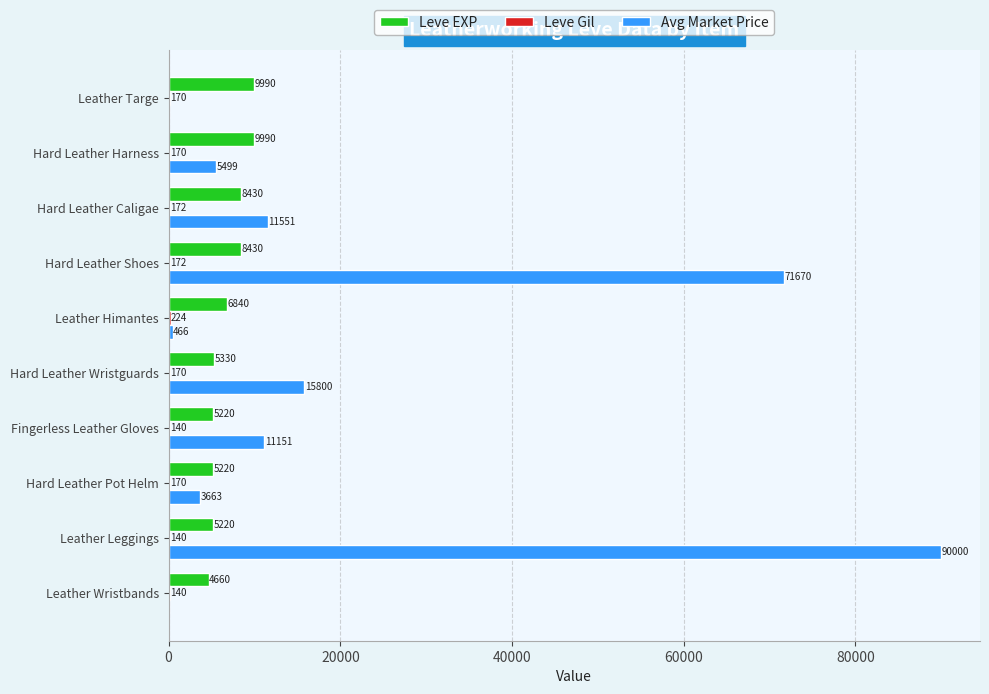

Which series has the largest total across all categories?

Avg Market Price